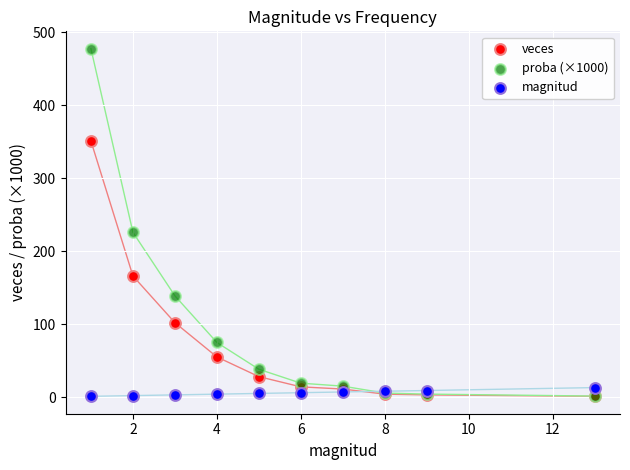

Which series reaches the maximum Y coordinate?

proba (×1000)